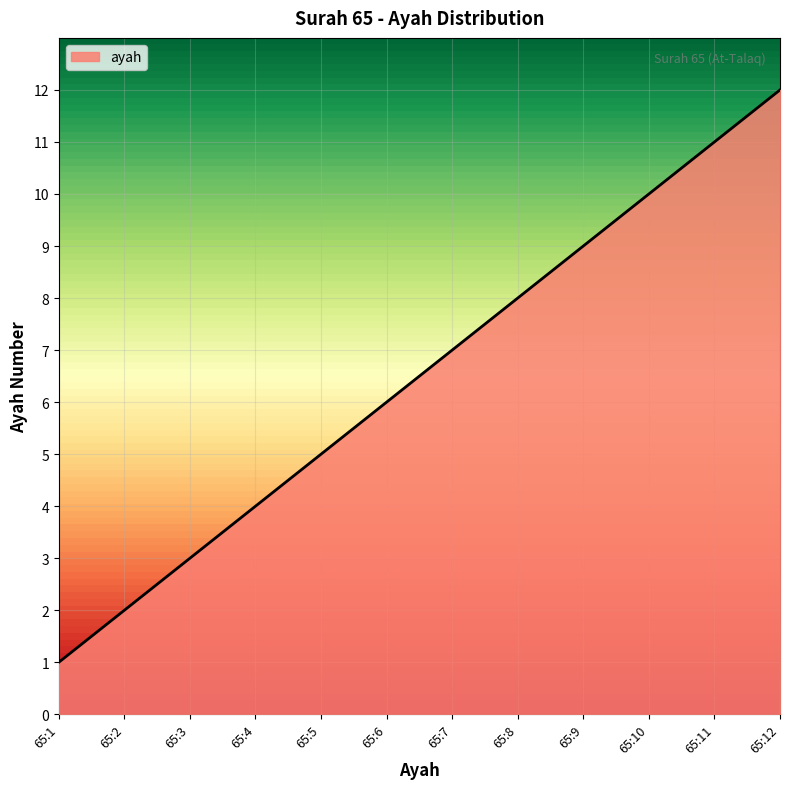

True or false: the data has more than 1 interior local peaks.

False